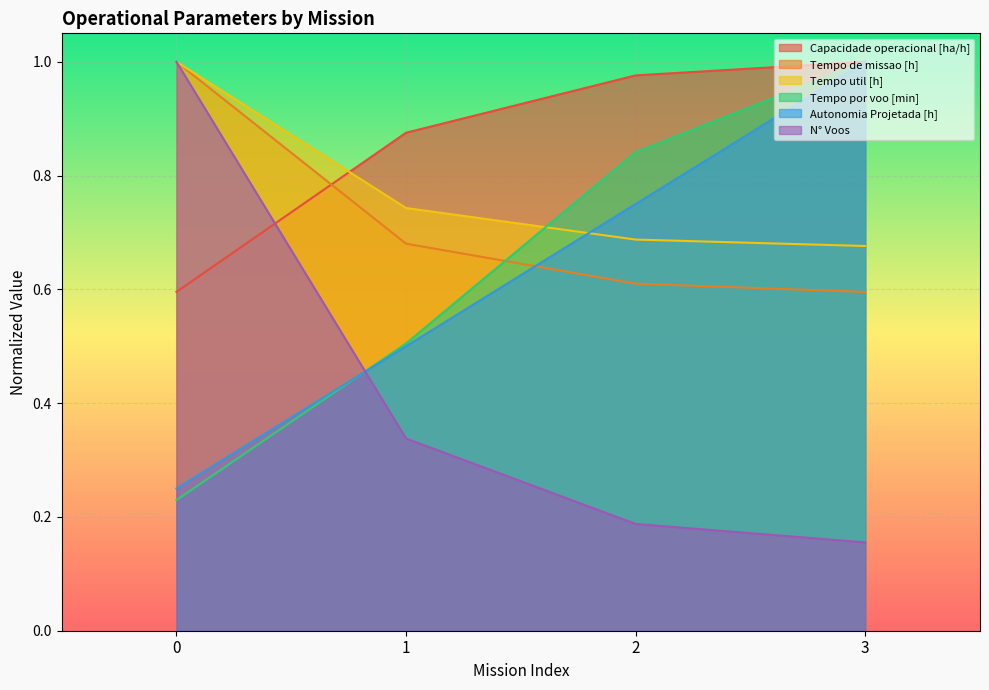

How many lines are shown in the chart?

6